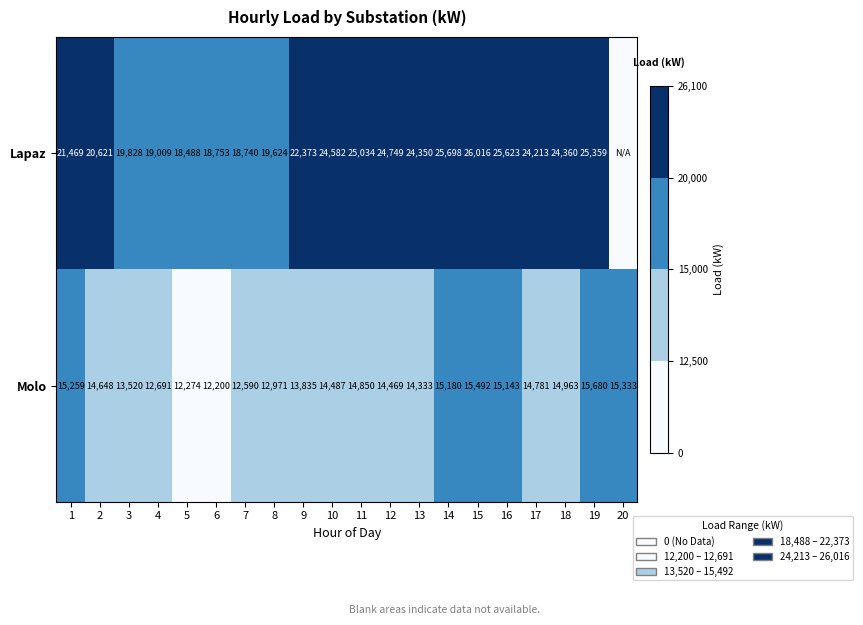

What value does the Molo series have at 11?

14850